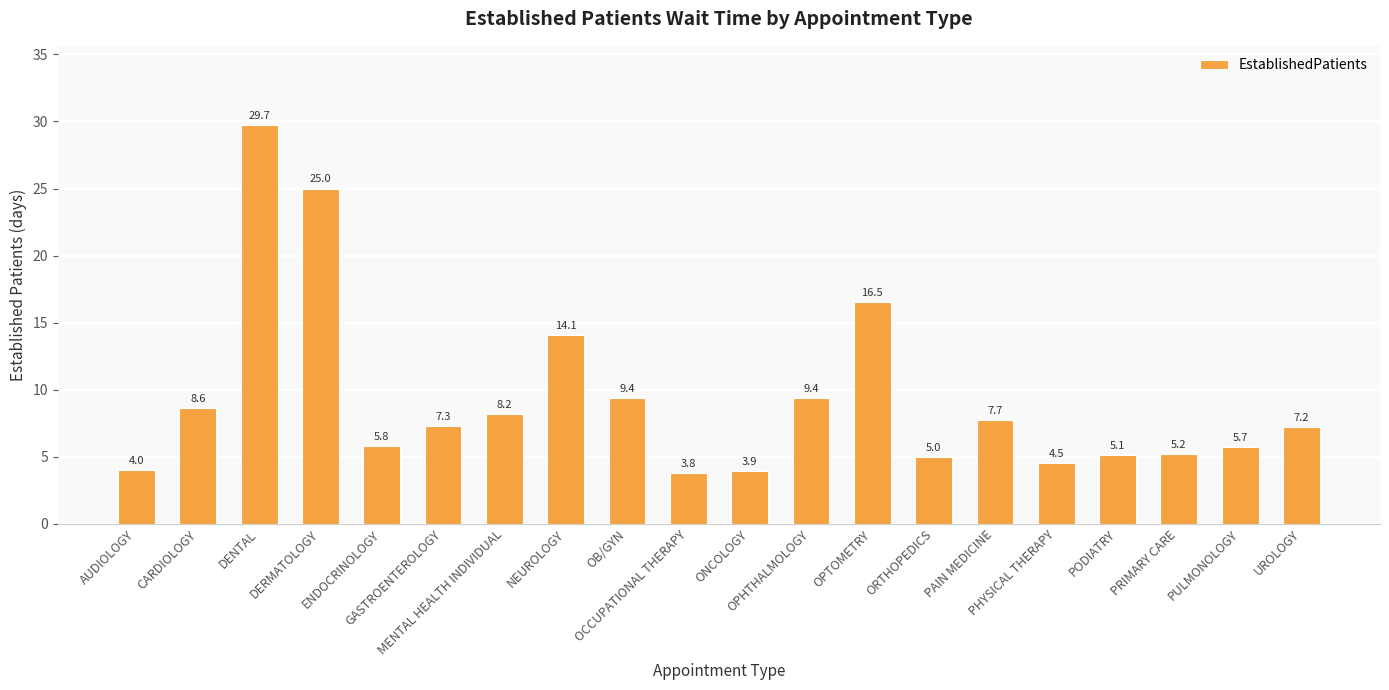

What position from the left is OPHTHALMOLOGY?

12